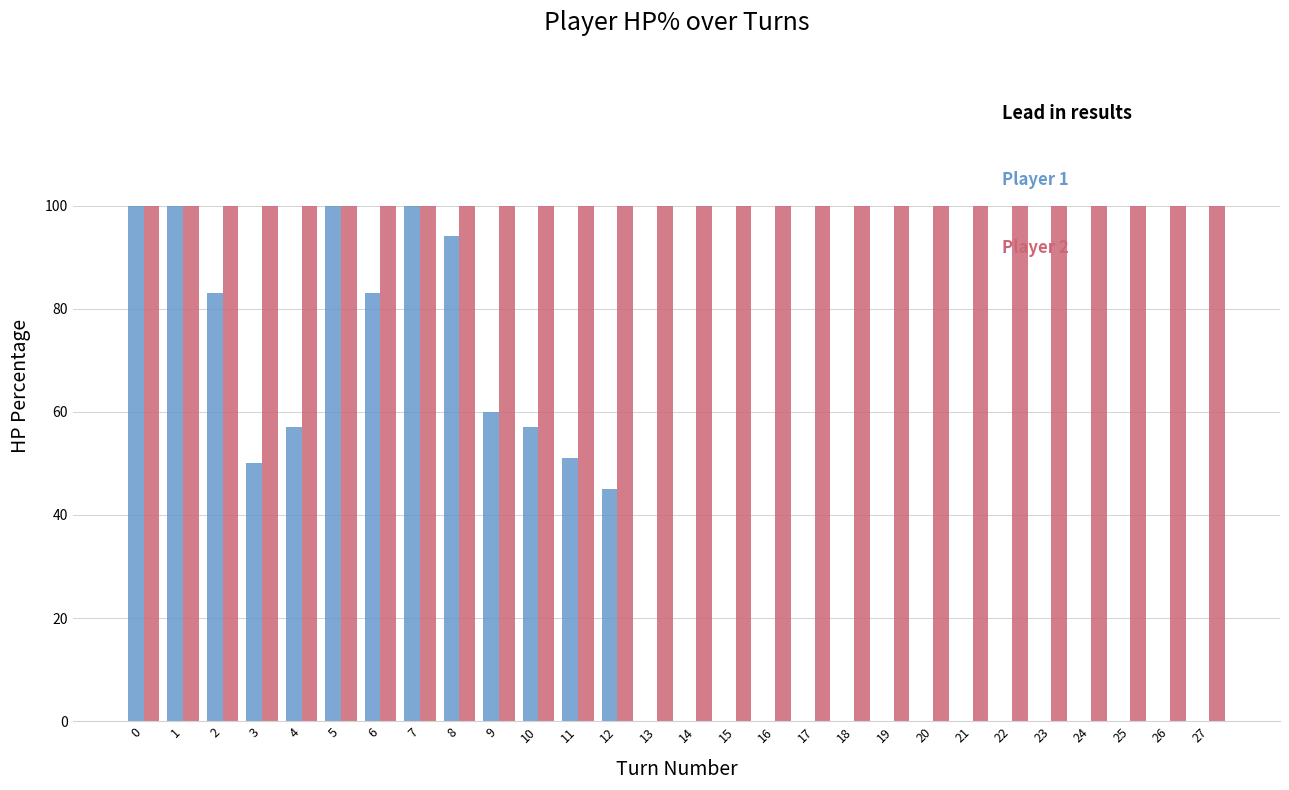

Are the bars horizontal?

No